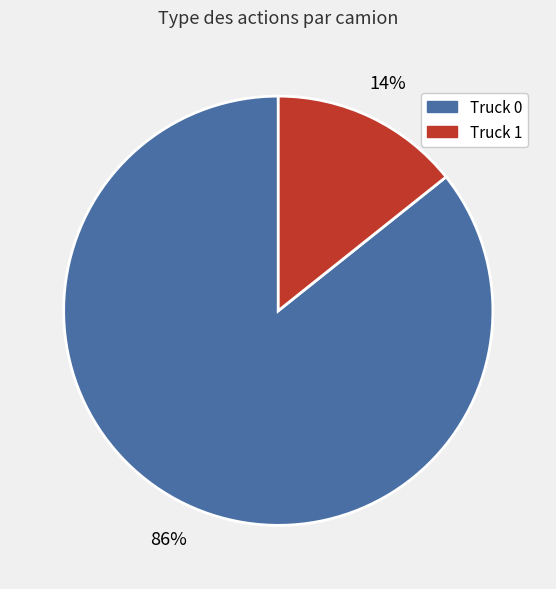

What is the smallest slice in the pie chart?

Truck 1